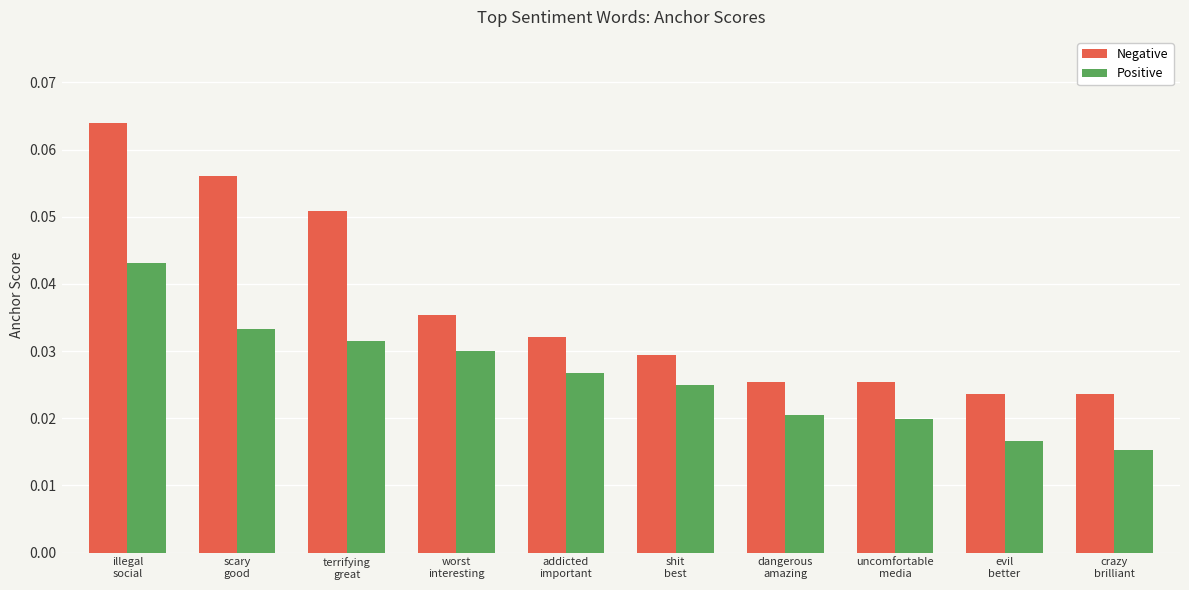

At how many categories does at least one series exceed 0?

10